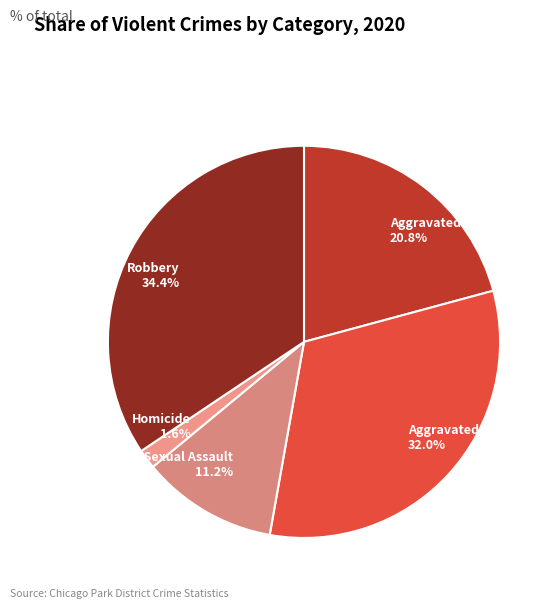

Do Robbery and Homicide together represent more than half of the pie?

No